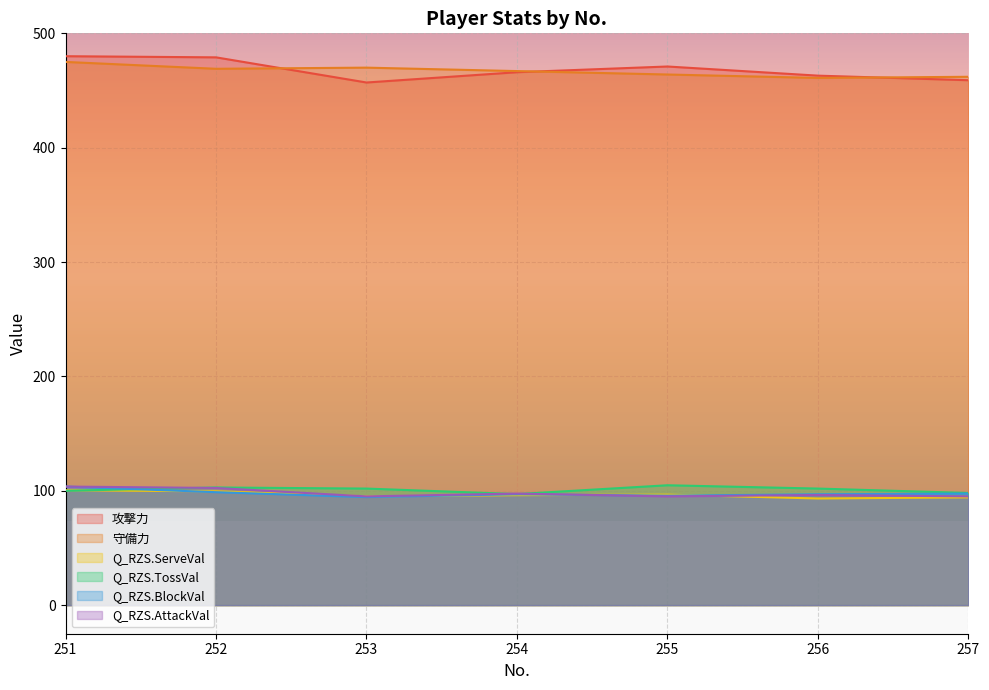

Which series has the largest range (max minus min)?

攻撃力